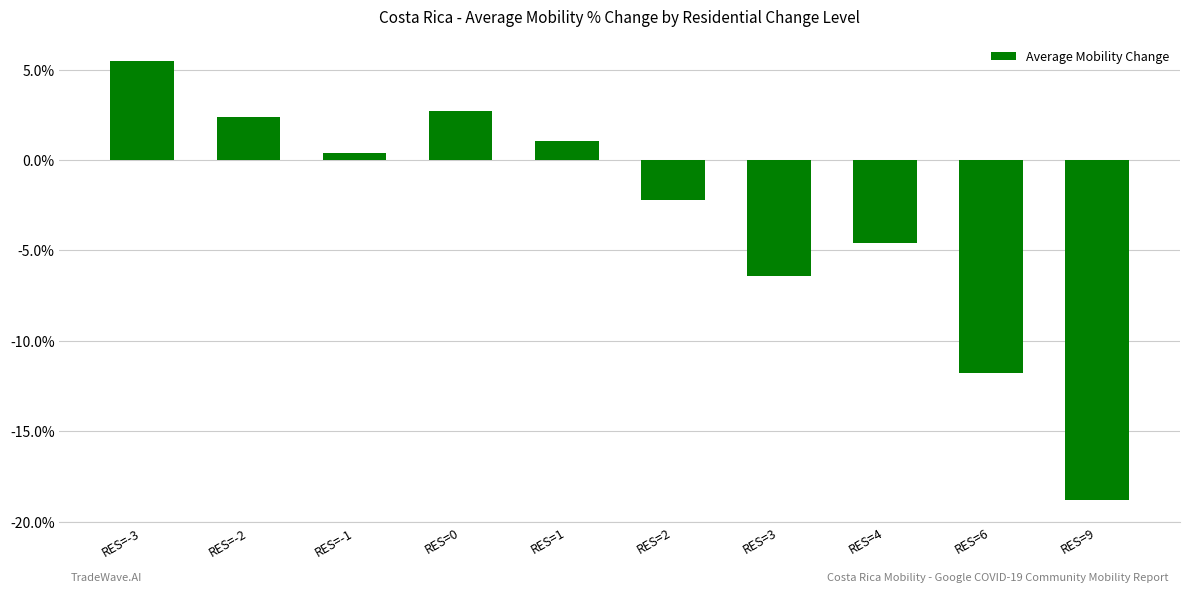

How many distinct data groups are displayed?

1